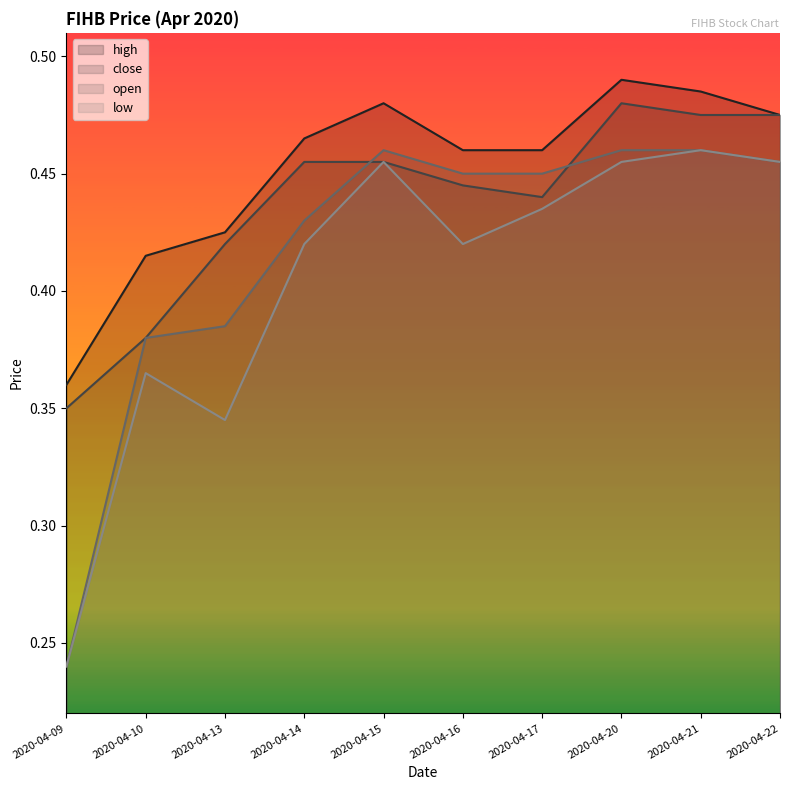

Which label corresponds to the smallest value in the chart?

2020-04-09